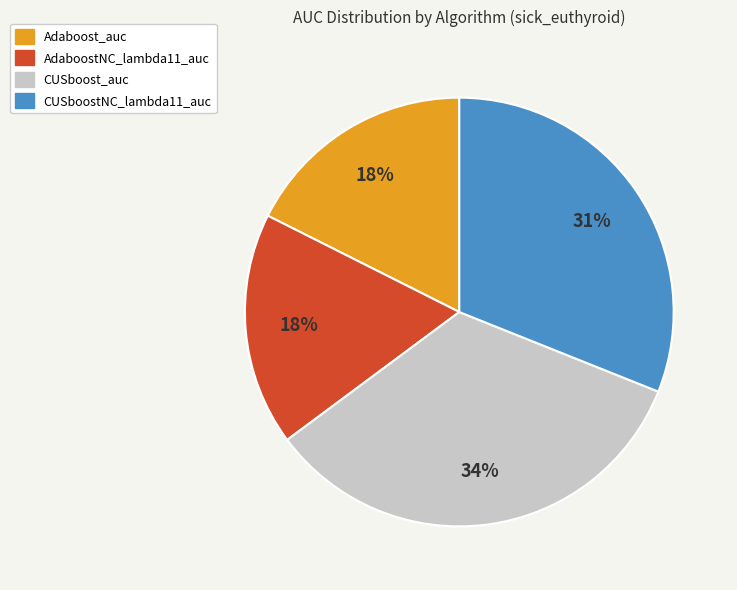

Combined, do CUSboost_auc and AdaboostNC_lambda11_auc account for over 50%?

Yes